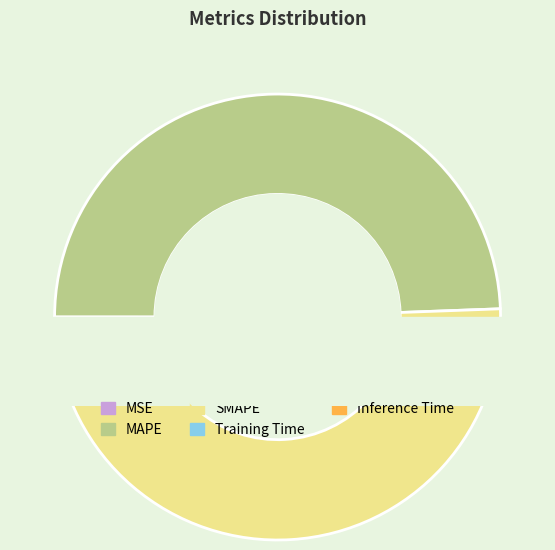

Is there any slice that represents more than half of the pie?

No